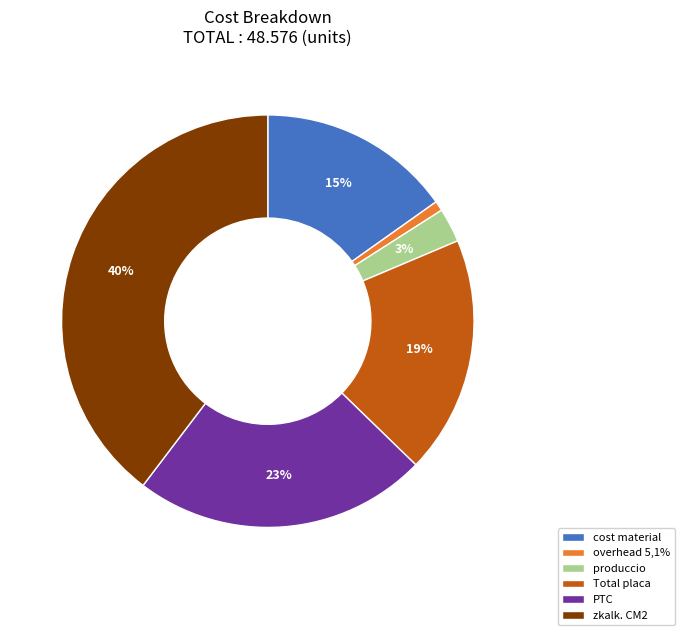

Approximately how many times larger is the value at Total placa compared to PTC?

0.8